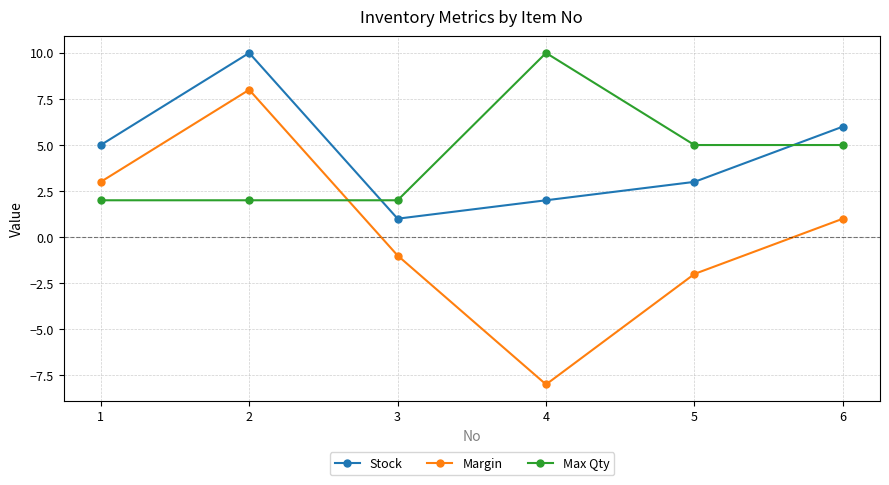

At how many categories does at least one series exceed 1?

6